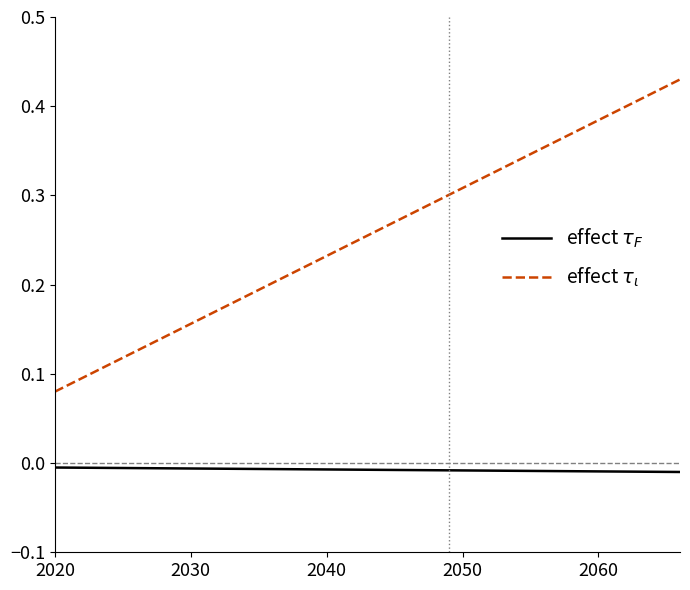

How many distinct data groups are displayed?

2